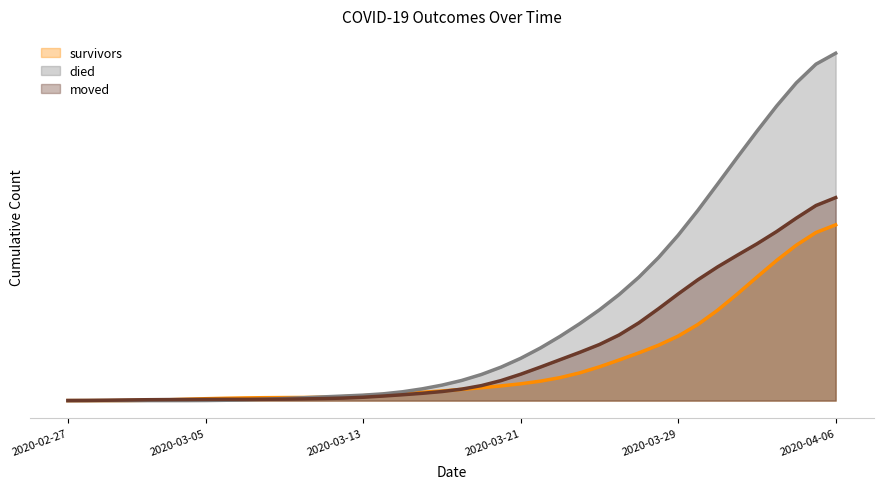

Reading right to left, extract all data points from this chart.

survivors: 171.3	163.8	151.4	136.5	120.3	103.8	88.0	74.2	62.9	53.9	46.5	39.6	32.9	27.0	22.4	18.9	16.4	14.3	12.5	10.9	9.4	8.1	7.0	5.9	4.8	3.8	3.3	3.1	3.0	2.8	2.6	2.3	1.8	1.3	0.7	0.3	0.1	0.0	0.0	0.0
died: 338.5	327.8	309.6	287.0	262.4	236.9	211.0	185.3	161.1	139.3	120.2	103.3	88.4	75.0	62.6	51.3	41.2	32.6	25.4	19.6	15.1	11.5	8.6	6.6	5.3	4.5	3.6	2.8	2.0	1.4	0.8	0.3	0.1	0.0	0.0	0.0	0.0	0.0	0.0	0.0
moved: 197.8	190.1	177.8	164.7	152.7	141.6	130.2	117.7	103.9	89.5	75.7	64.0	54.7	47.0	39.9	32.7	25.7	19.5	14.6	11.2	8.8	7.1	5.7	4.4	3.3	2.5	2.0	1.7	1.4	1.3	1.3	1.3	1.2	1.1	1.0	0.9	0.6	0.4	0.2	0.1